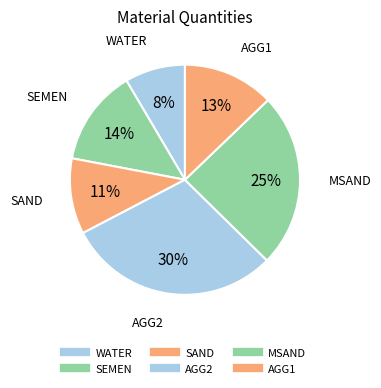

What is the smallest slice in the pie chart?

WATER